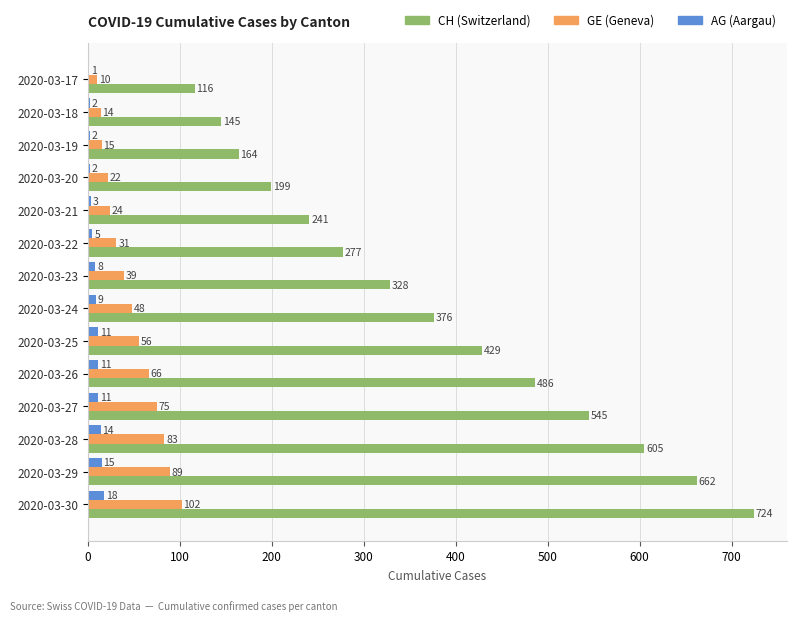

At which category is the sum across all series the highest?

2020-03-30